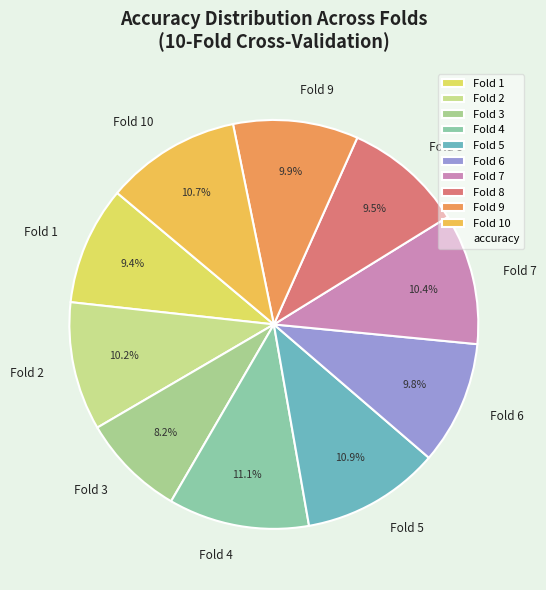

To the nearest percent, what percentage of the pie is Fold 4?

11%